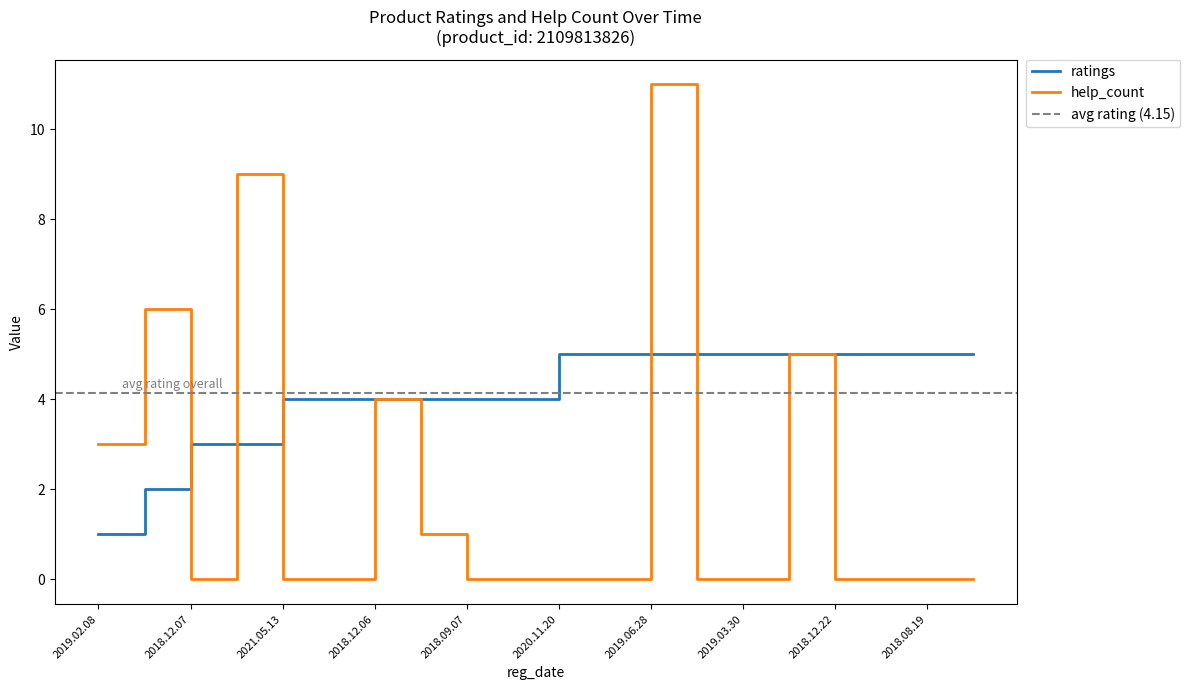

Rank the series by their average value, from lowest to highest.

help_count, ratings